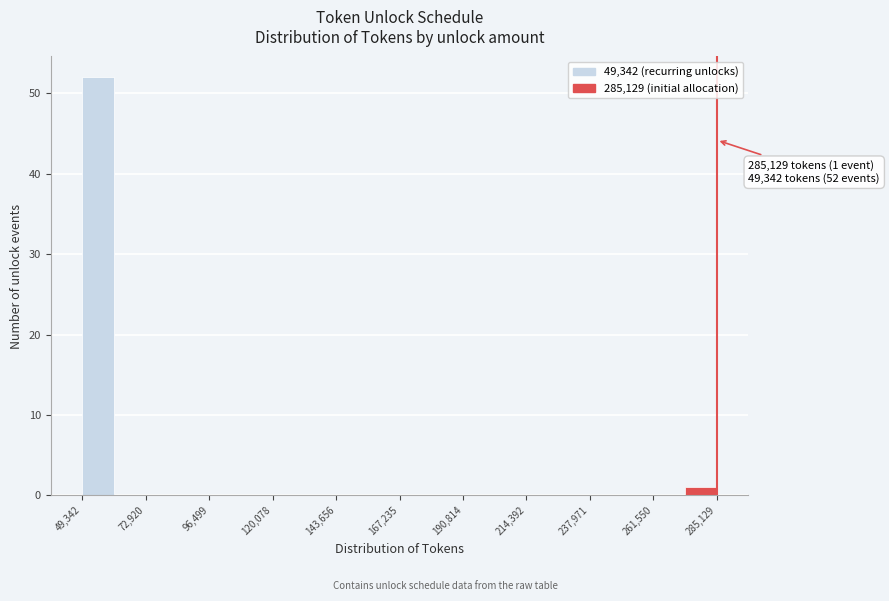

Around what value on the x-axis is the tallest bar? Give the approximate position of its centre, as read against the axis.

55000